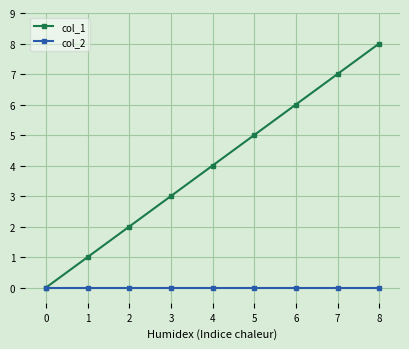

Between 4 and 8, which series saw the biggest shift?

col_1